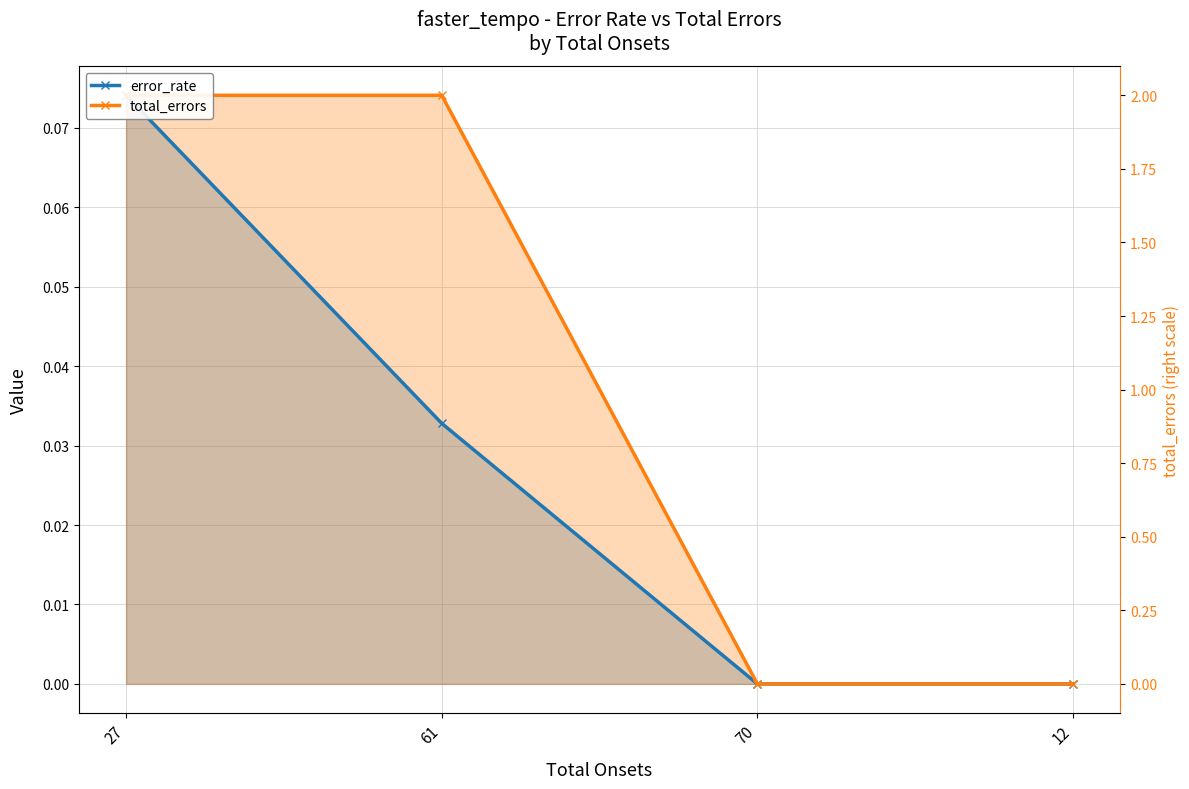

What is the label of the 3rd point from the left?

70